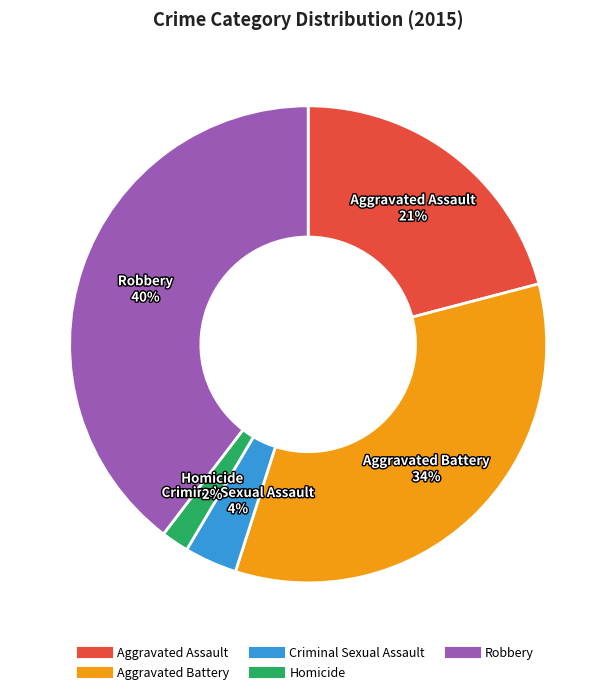

How many segments does this pie chart have?

5